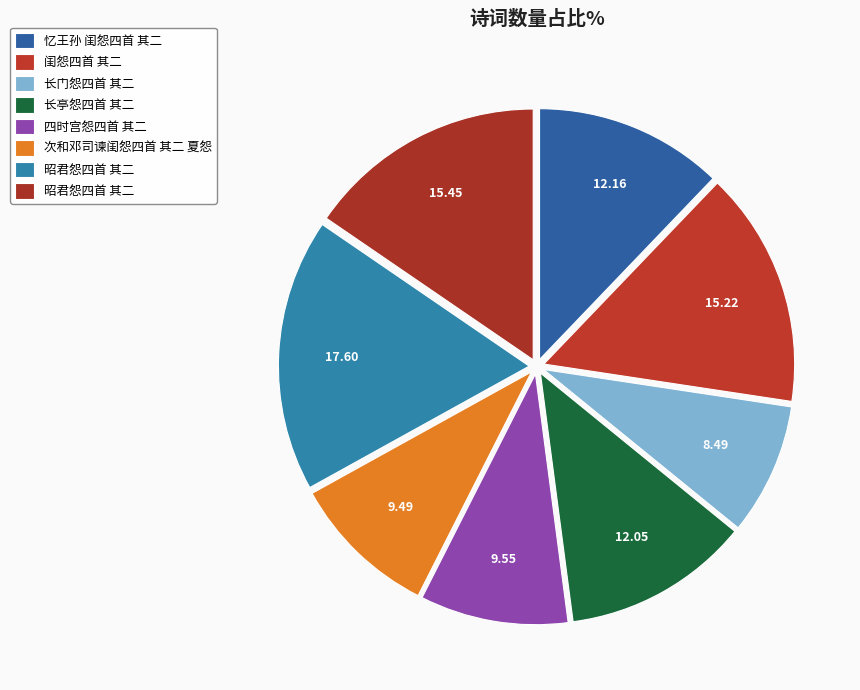

Rank the categories by value from lowest to highest.

长门怨四首 其二, 次和邓司谏闺怨四首 其二 夏怨, 四时宫怨四首 其二, 长亭怨四首 其二, 忆王孙 闺怨四首 其二, 闺怨四首 其二, 昭君怨四首 其二, 昭君怨四首 其二